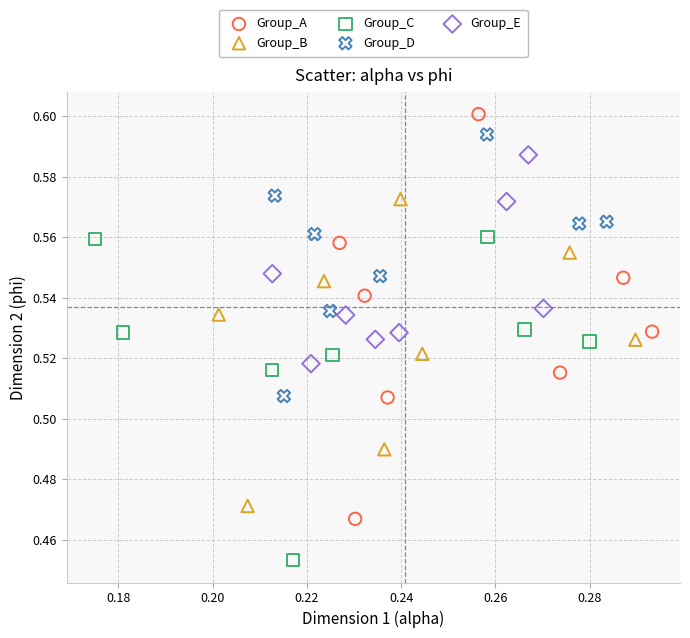

Which series has the widest spread of Y values?

Group_A